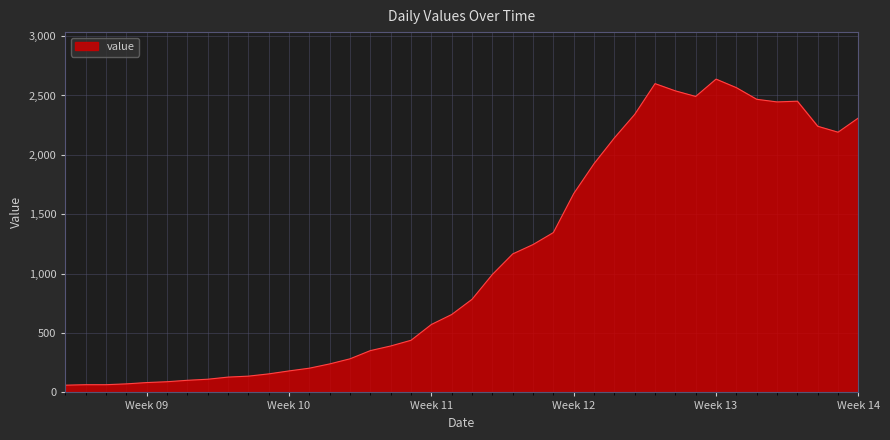

What is the greatest value displayed?

2638